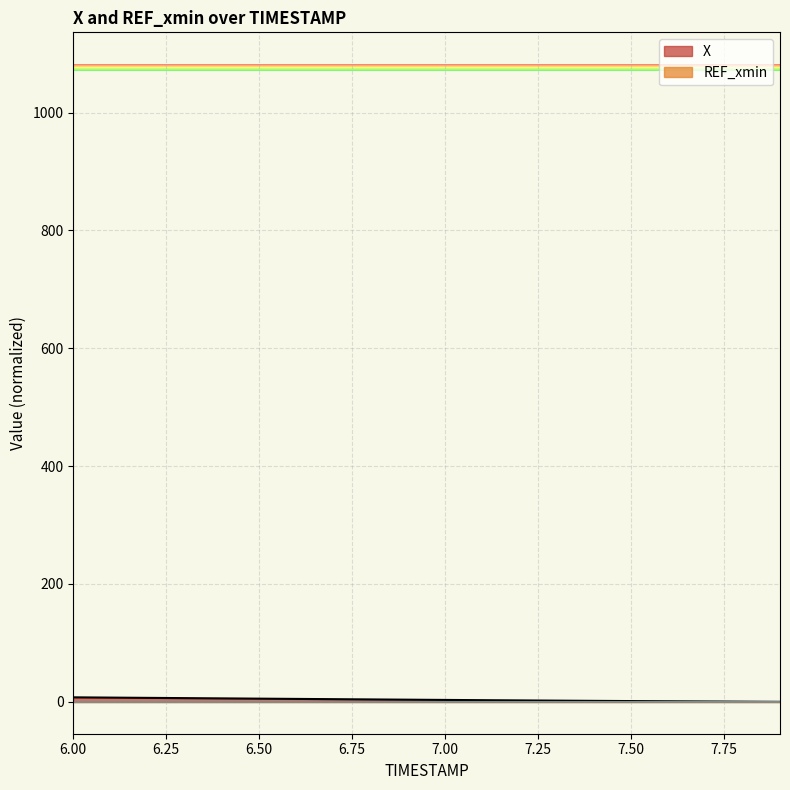

The chart shows a value of 5.4 at 6.5. True or false?

True